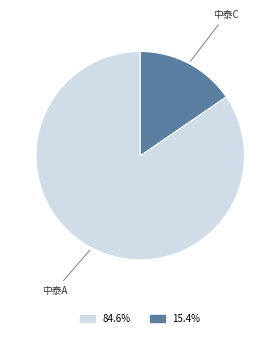

Is there a majority slice in this chart?

Yes